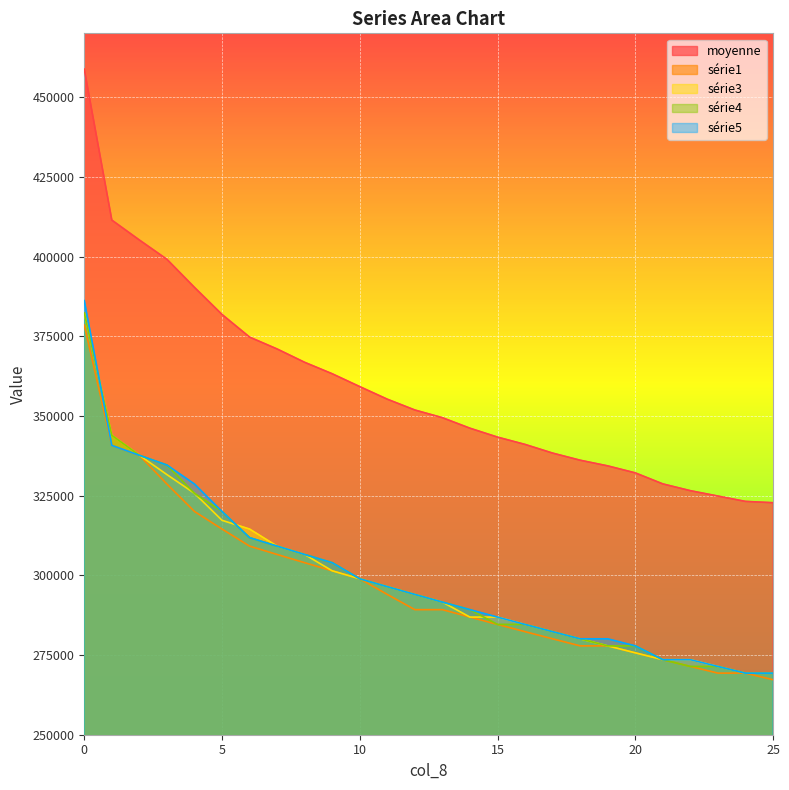

What is the value of the moyenne point at the 20th from the left?

334329.9